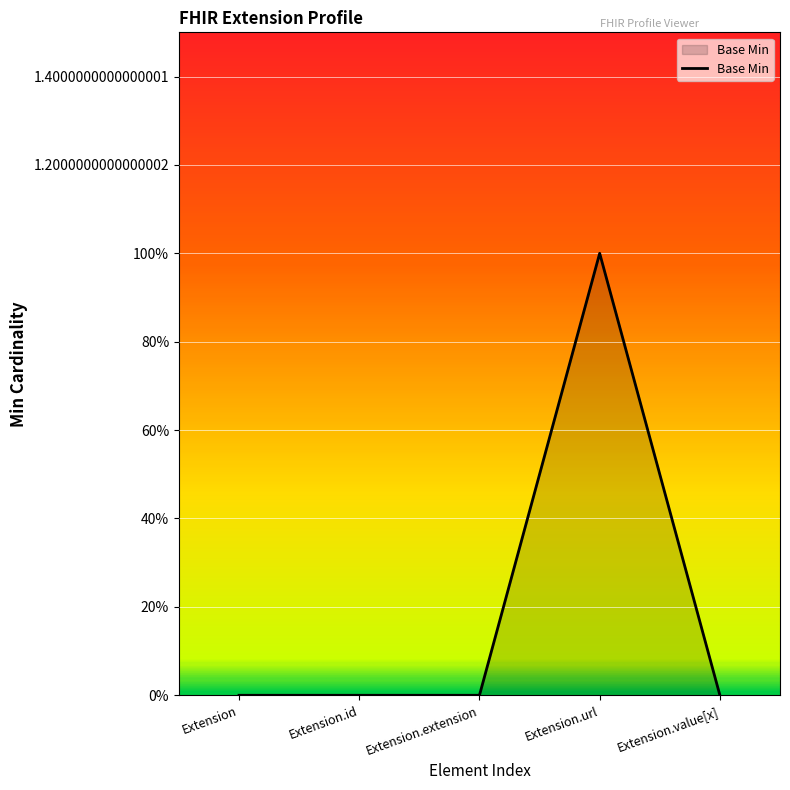

Is it true that the value at Extension.id is 0?

True